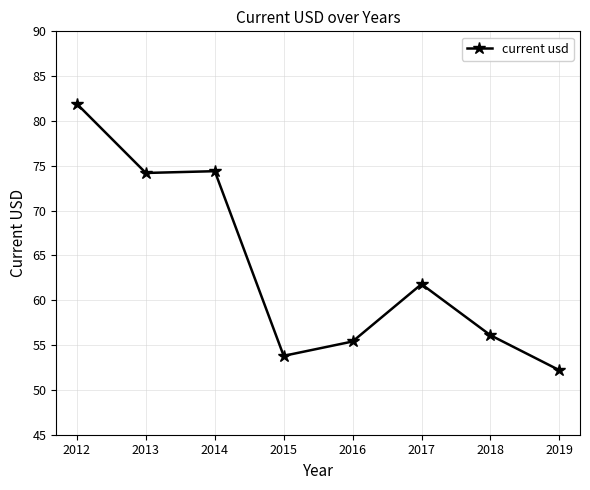

Reading left to right, list all the values displayed in this chart.

81.9	74.2	74.4	53.8	55.4	61.8	56.1	52.2